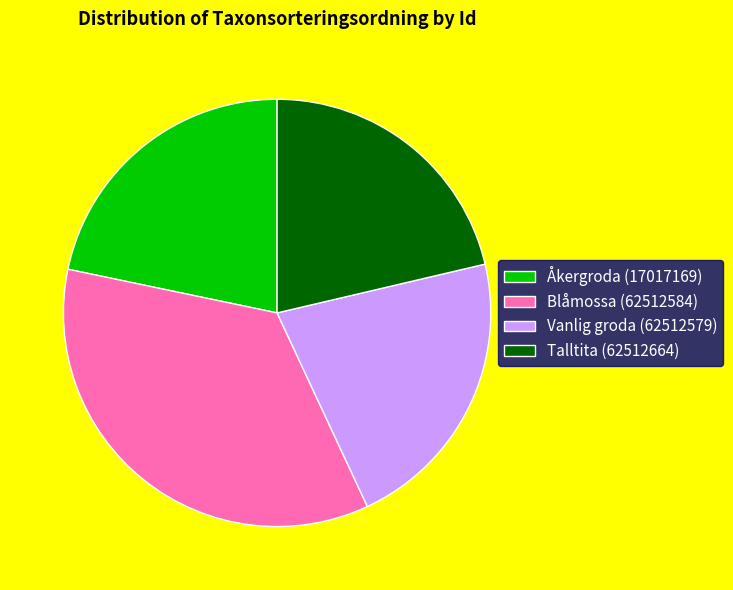

What is the ratio of the value at Vanlig groda (62512579) to the value at Talltita (62512664)?

1.0